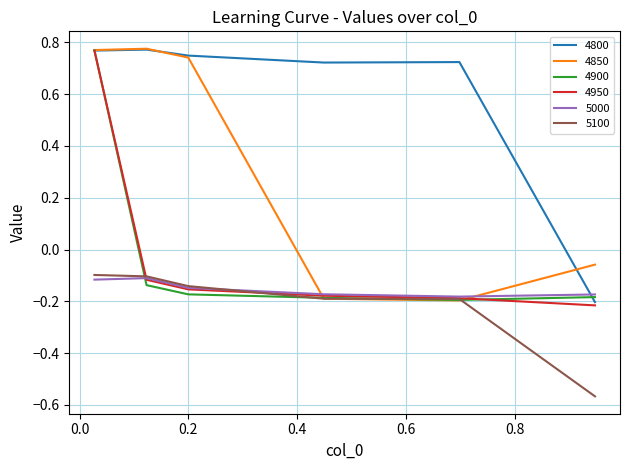

Which series has the largest total across all categories?

4800